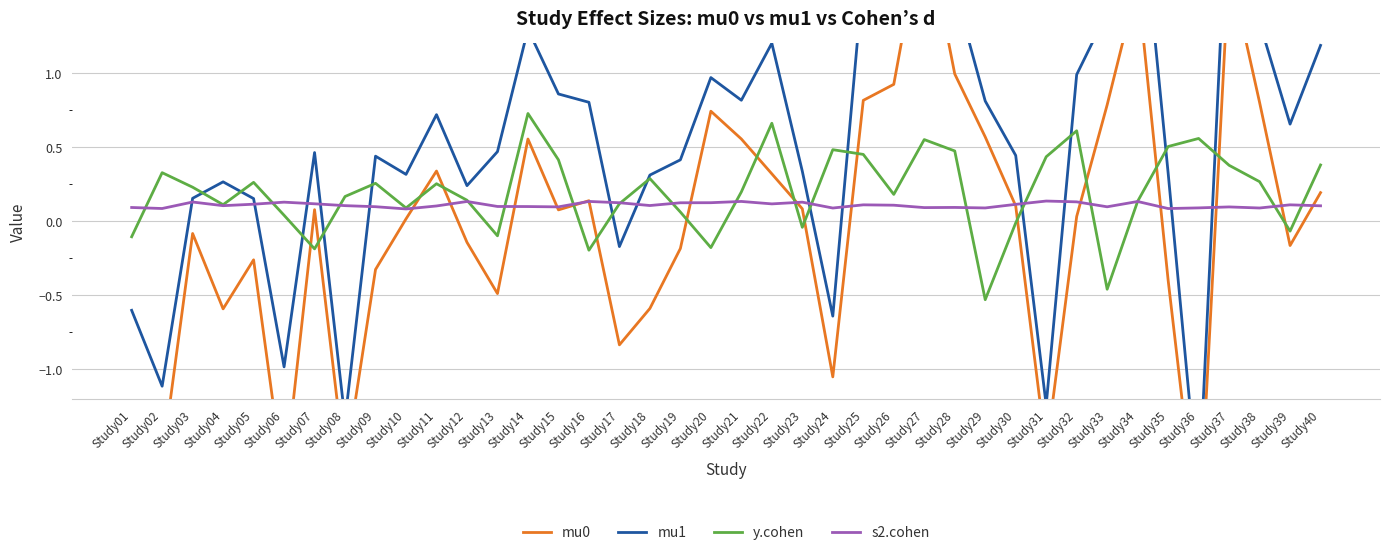

Which series ends up on top after the final intersection of s2.cohen and y.cohen?

y.cohen